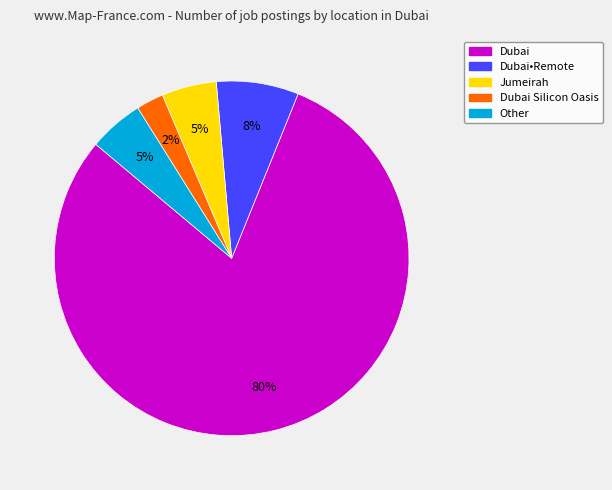

To the nearest percent, what is the average slice percentage?

20%